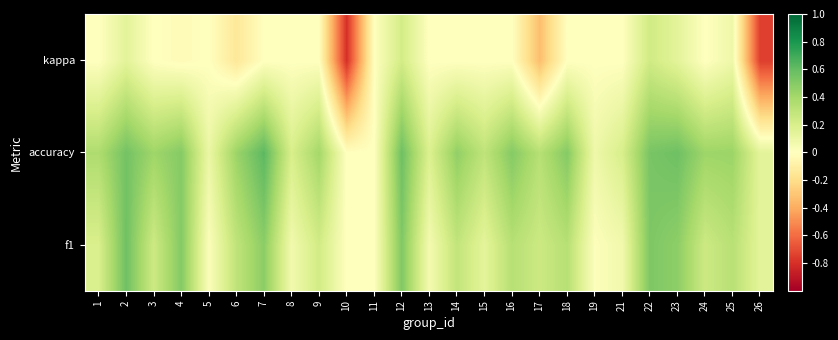

How many distinct data groups are displayed?

3